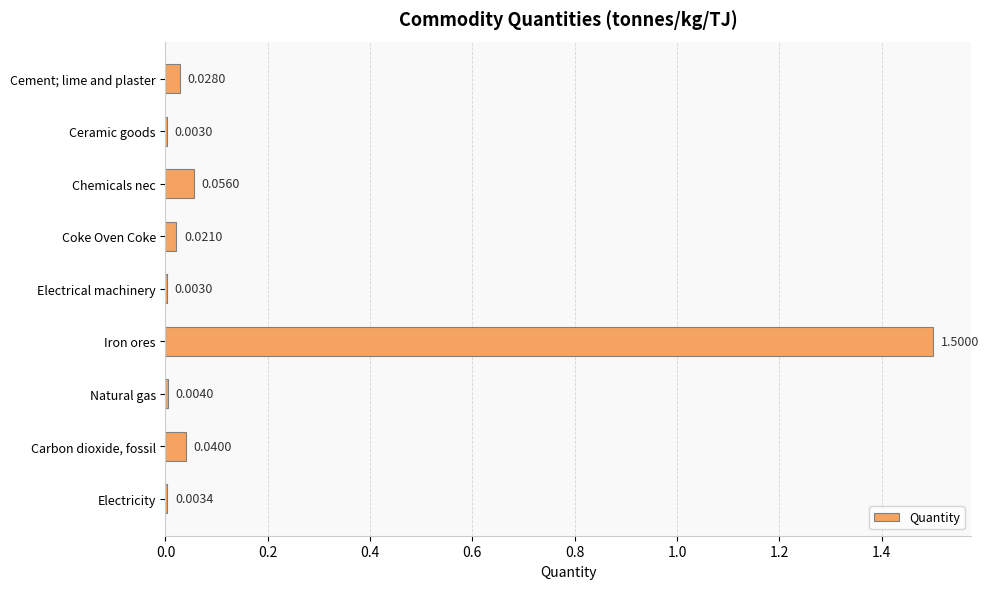

Which category has the highest value across all series?

Iron ores